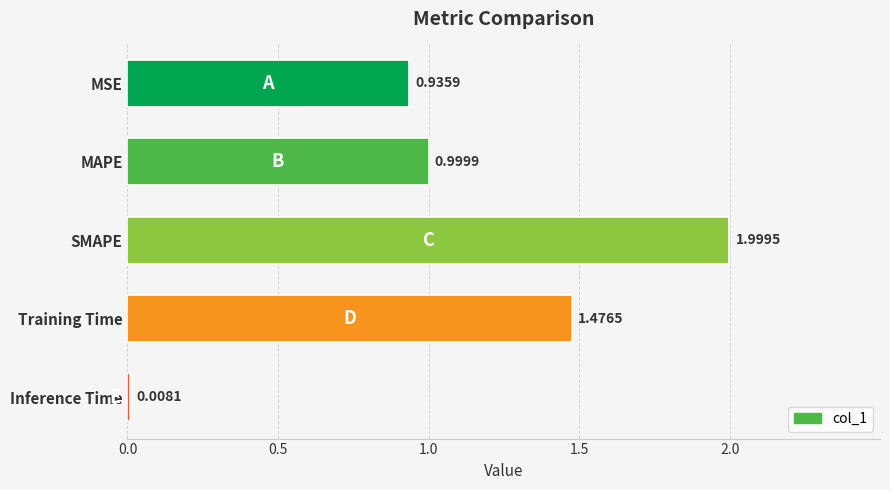

Rank the categories by value from highest to lowest.

SMAPE, Training Time, MAPE, MSE, Inference Time